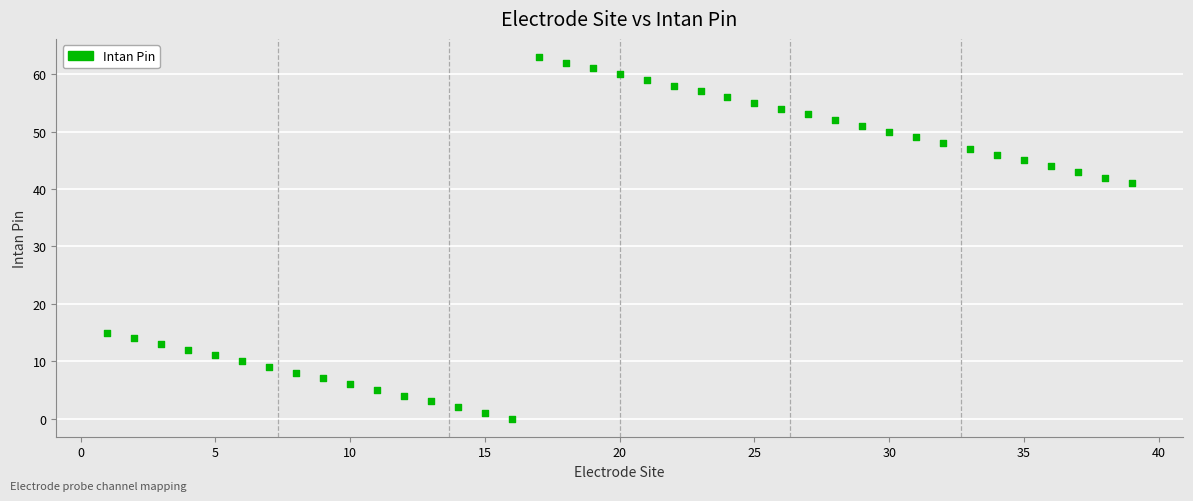

What Y value in the scatter plot is closest to 31?

41